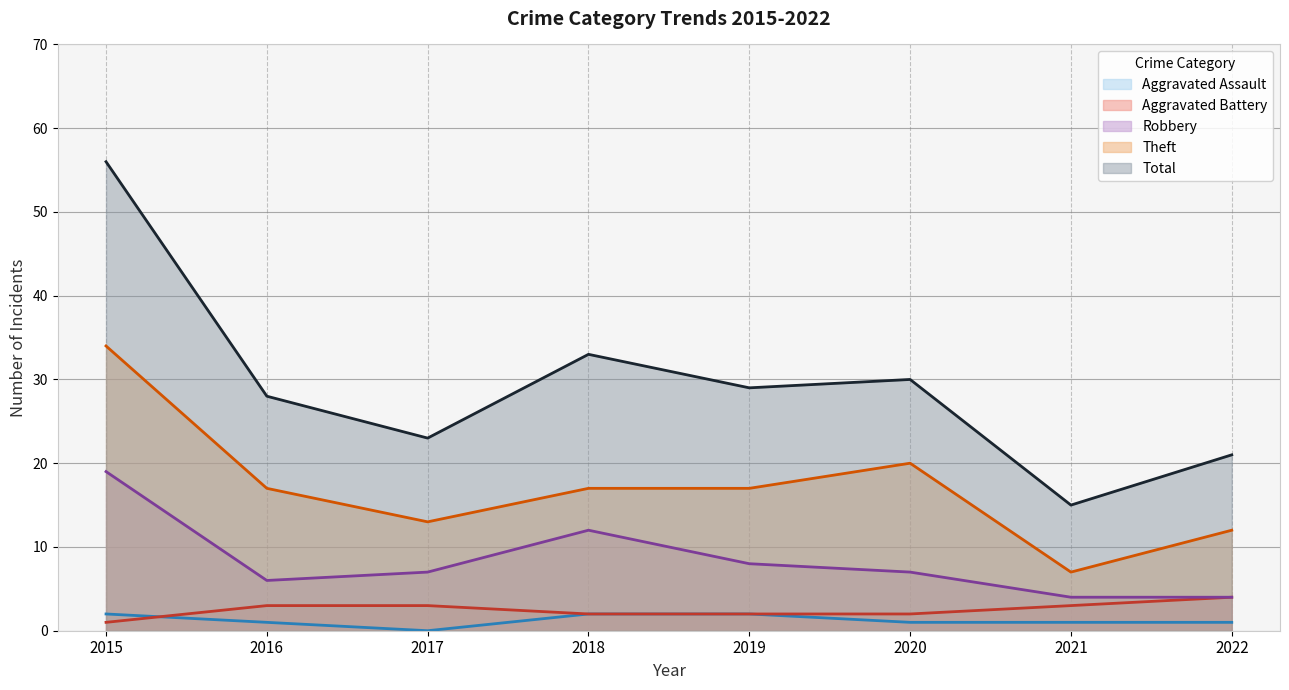

How many data points does each series have?

8